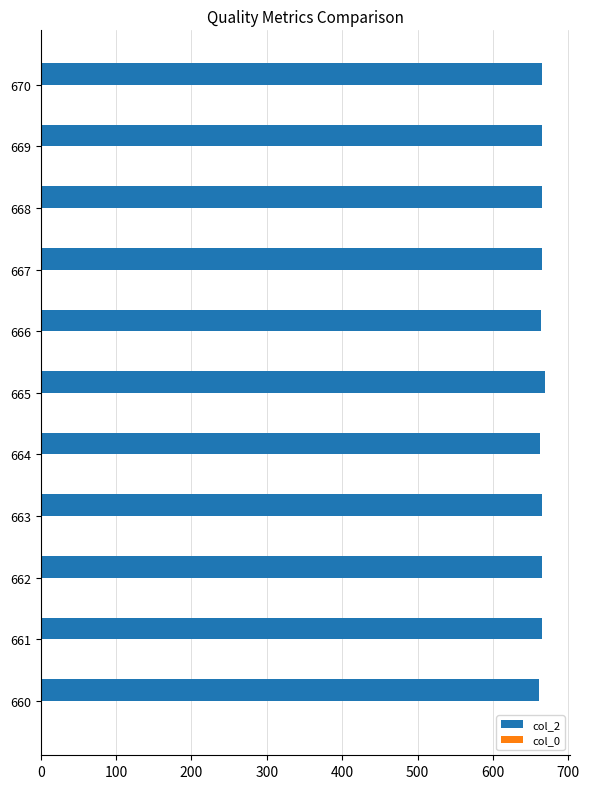

What is the maximum value shown in the chart?

669.0